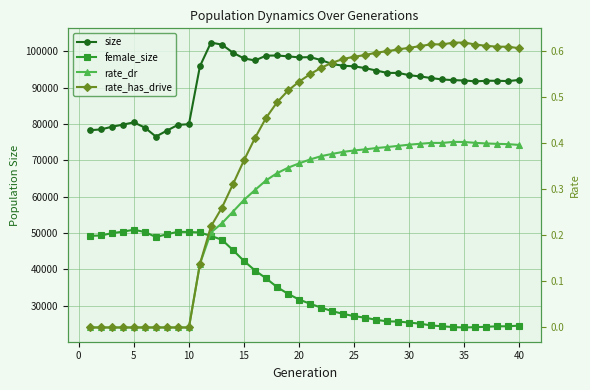

True or false: rate_dr and female_size cross at least once.

False